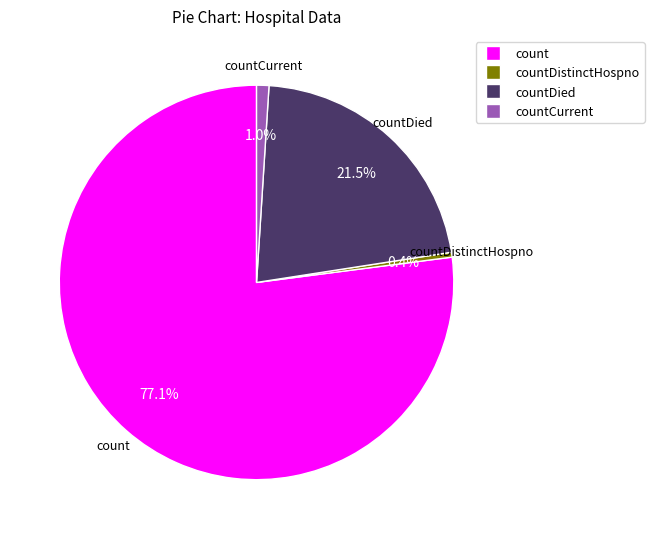

Is there a majority slice in this chart?

Yes